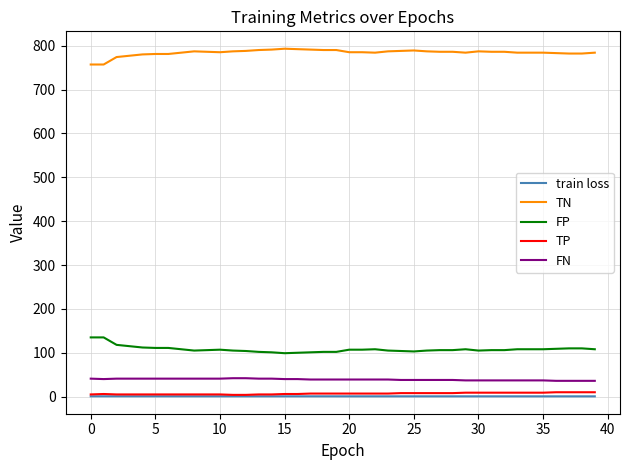

True or false: FP and TP intersect in this chart.

False